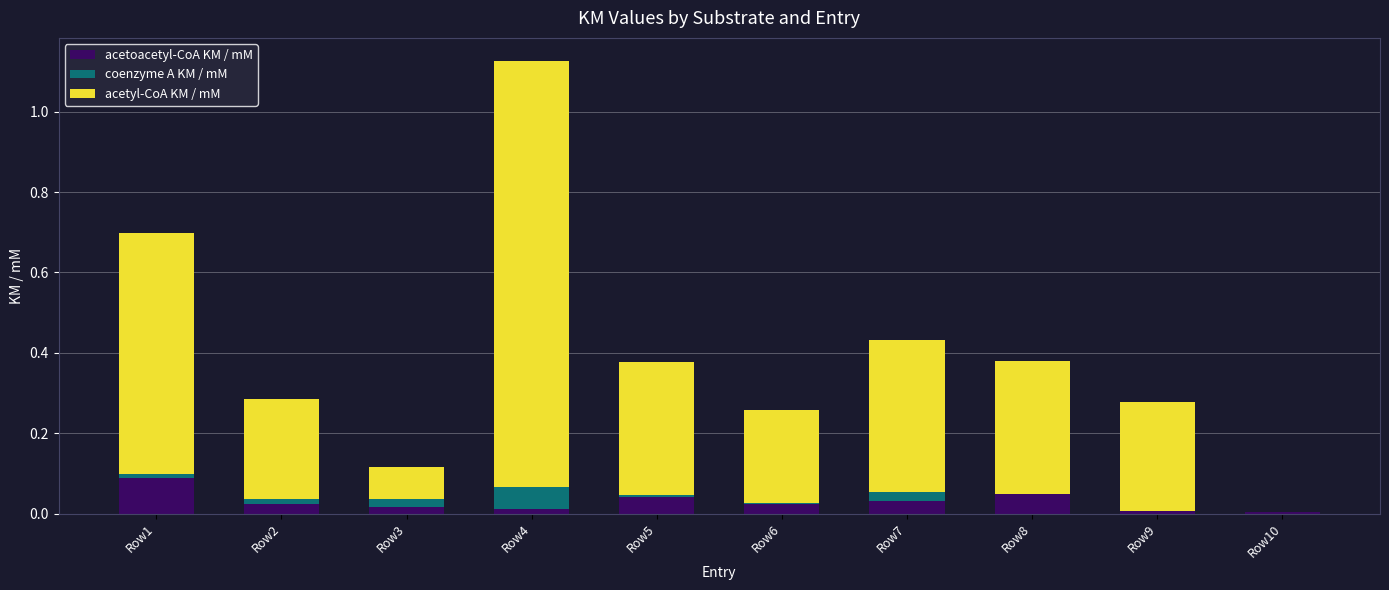

At which category is the sum across all series the highest?

Row4